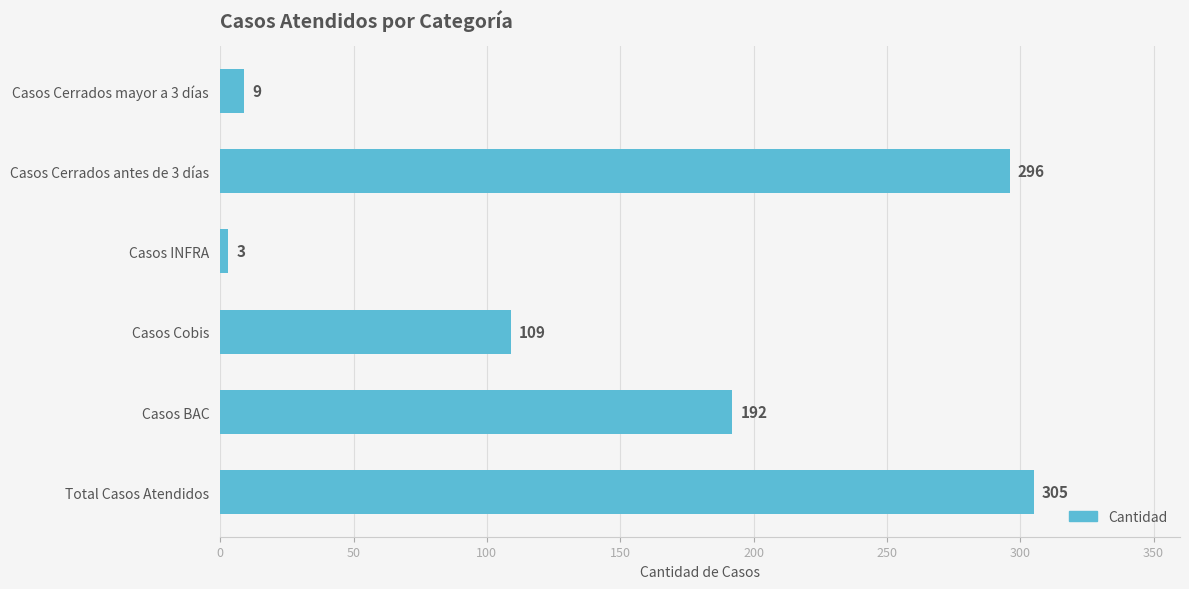

The chart shows a value of 296 at Casos Cerrados antes de 3 días. True or false?

True